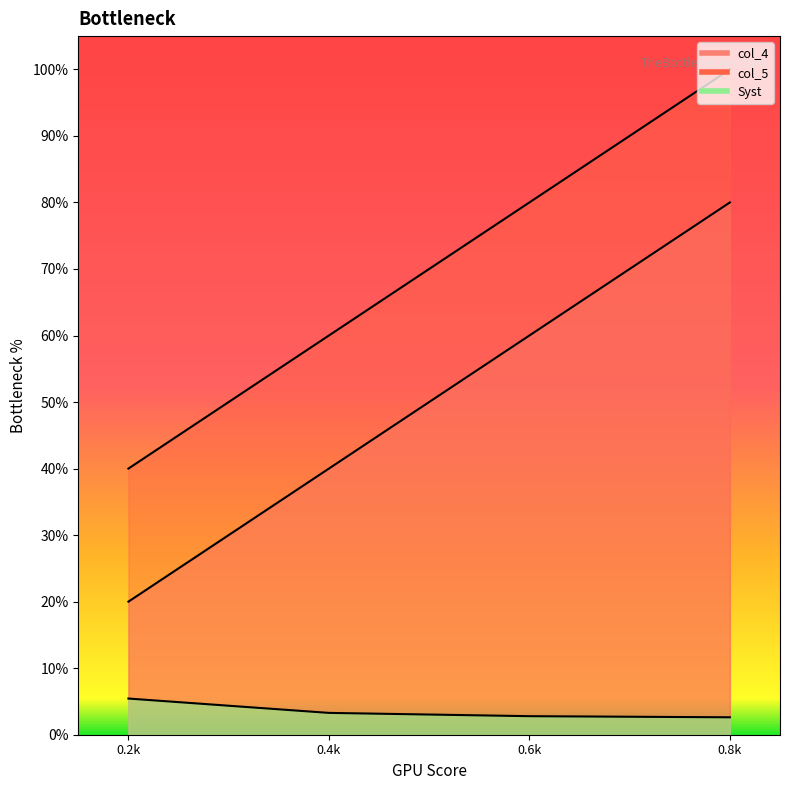

What is the sum of the col_4 values at 0.2k and 0.6k?

0.8